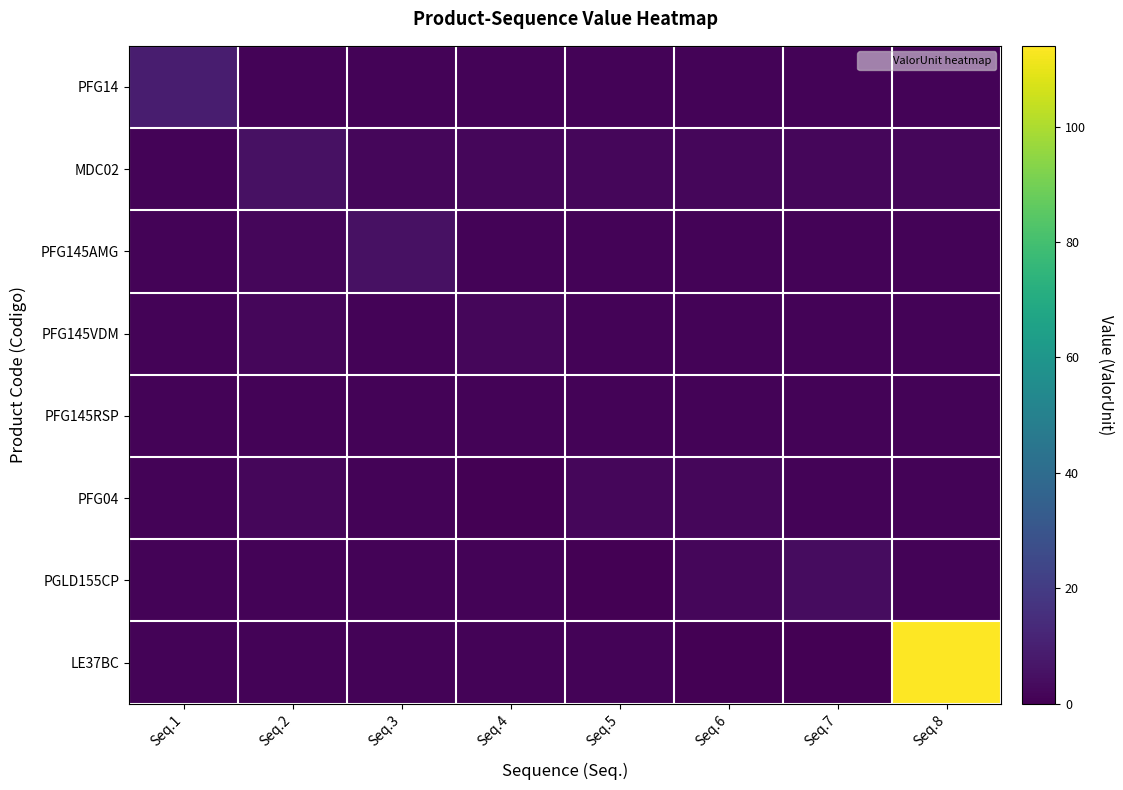

Which series has the largest total across all categories?

LE37BC